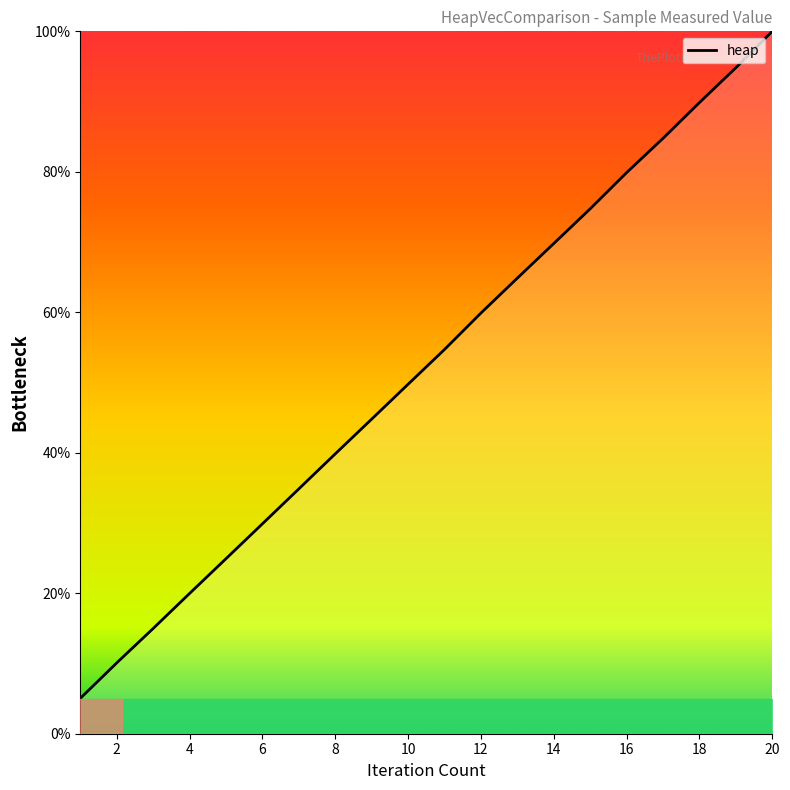

What is the maximum value shown in the chart?

100.0